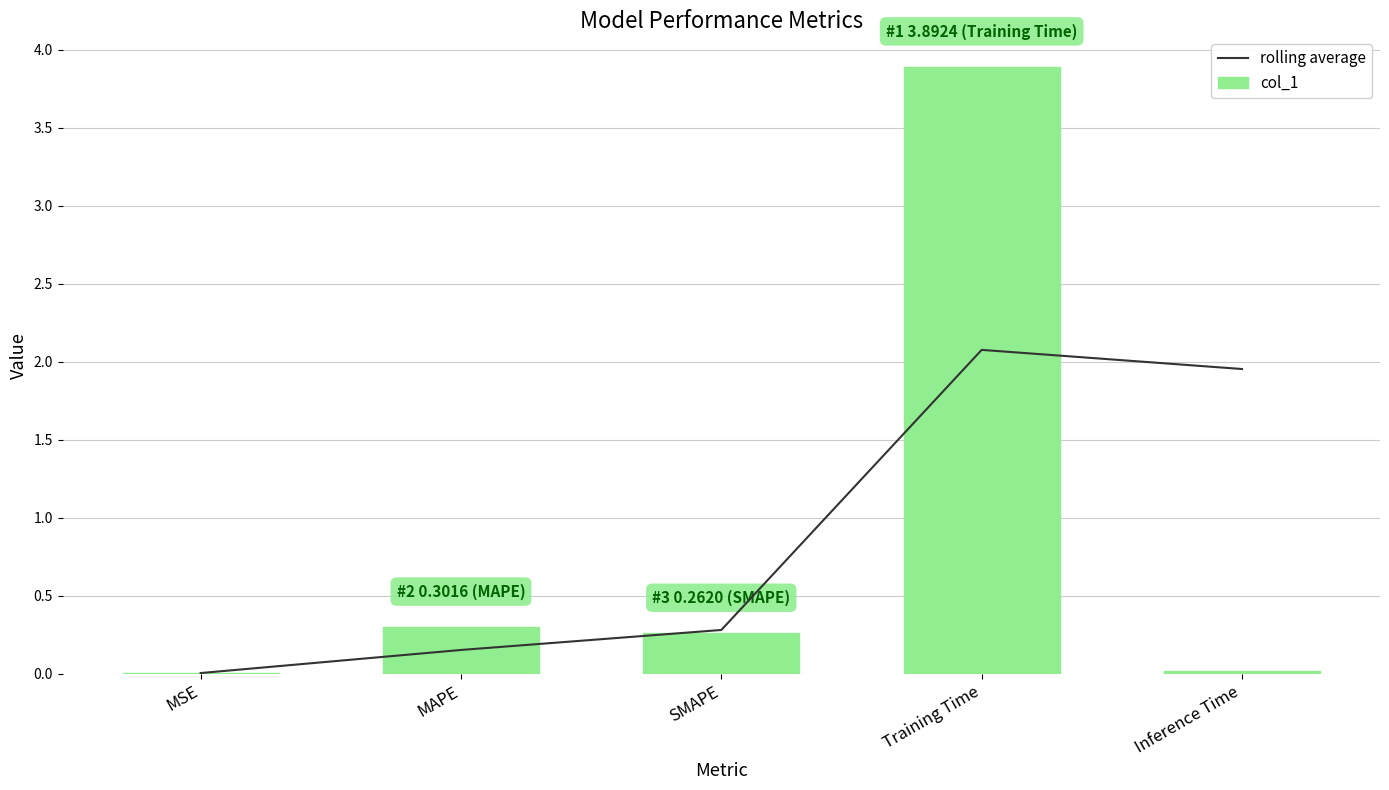

Which has a higher value, MAPE or SMAPE?

SMAPE